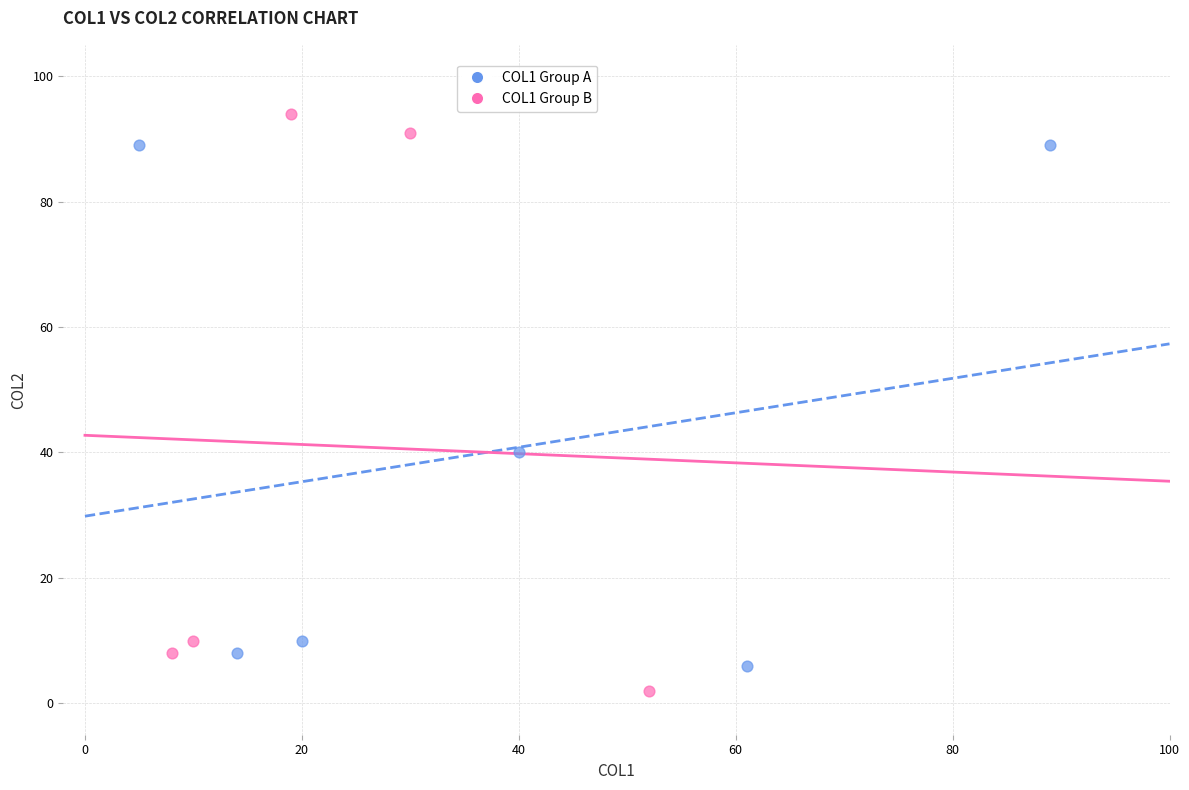

What are all the series names shown in the legend?

COL1 Group A, COL1 Group B